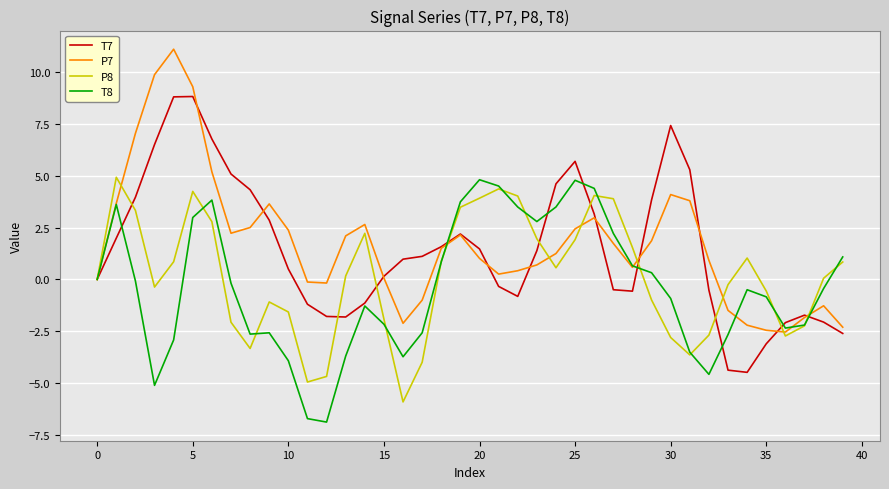

What is the lowest value of the P7 series?

-2.5